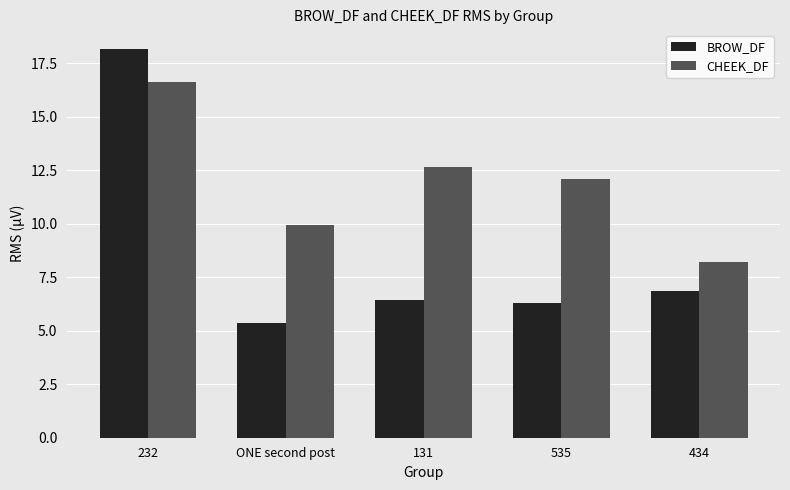

What position from the right is 131?

3